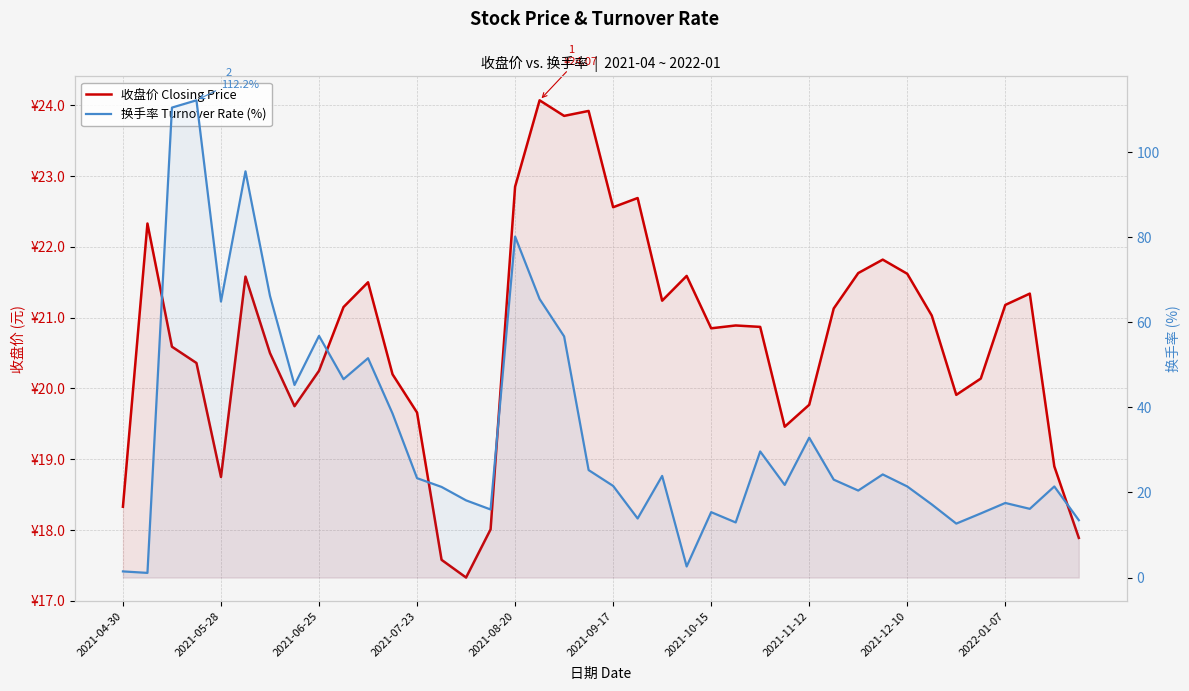

What is the sum of the 收盘价 Closing Price values at 17 and 24?

44.9